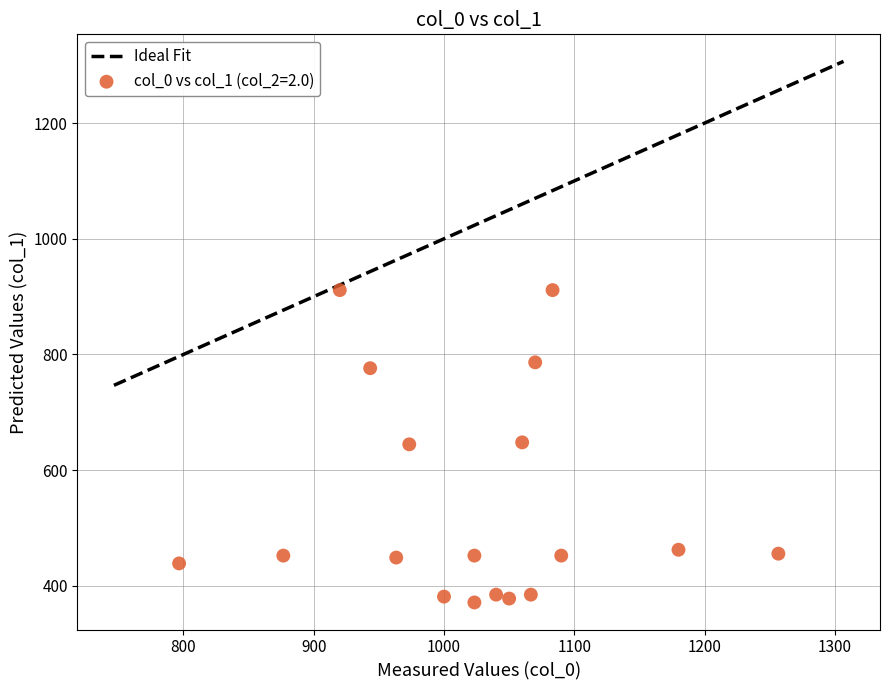

What is the range of Y values (max minus min)?

540.0